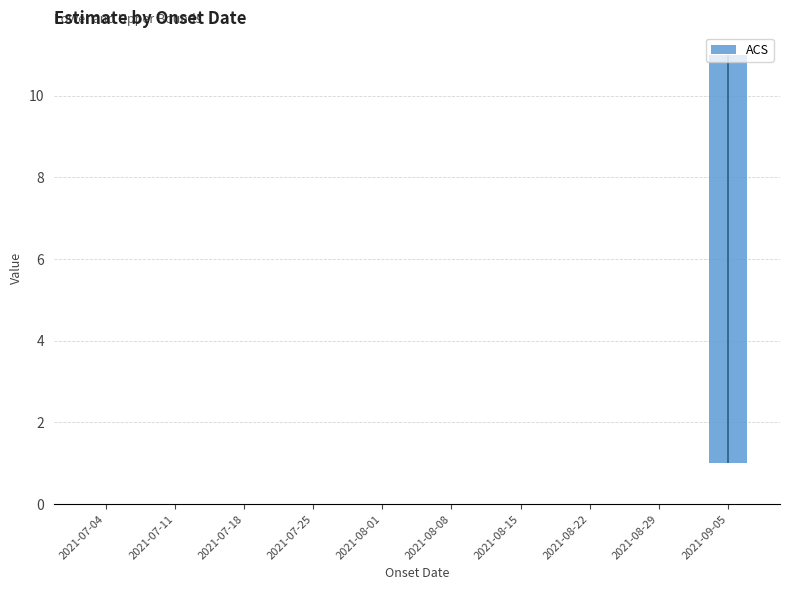

List the labels in order of value, smallest first.

2021-07-04, 2021-07-11, 2021-07-18, 2021-07-25, 2021-08-01, 2021-08-08, 2021-08-15, 2021-08-22, 2021-08-29, 2021-09-05